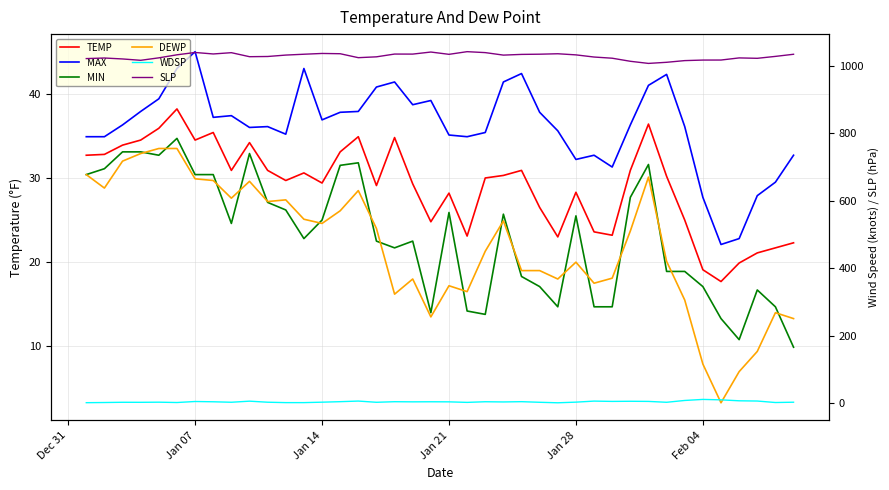

What is the maximum value for TEMP?

38.2